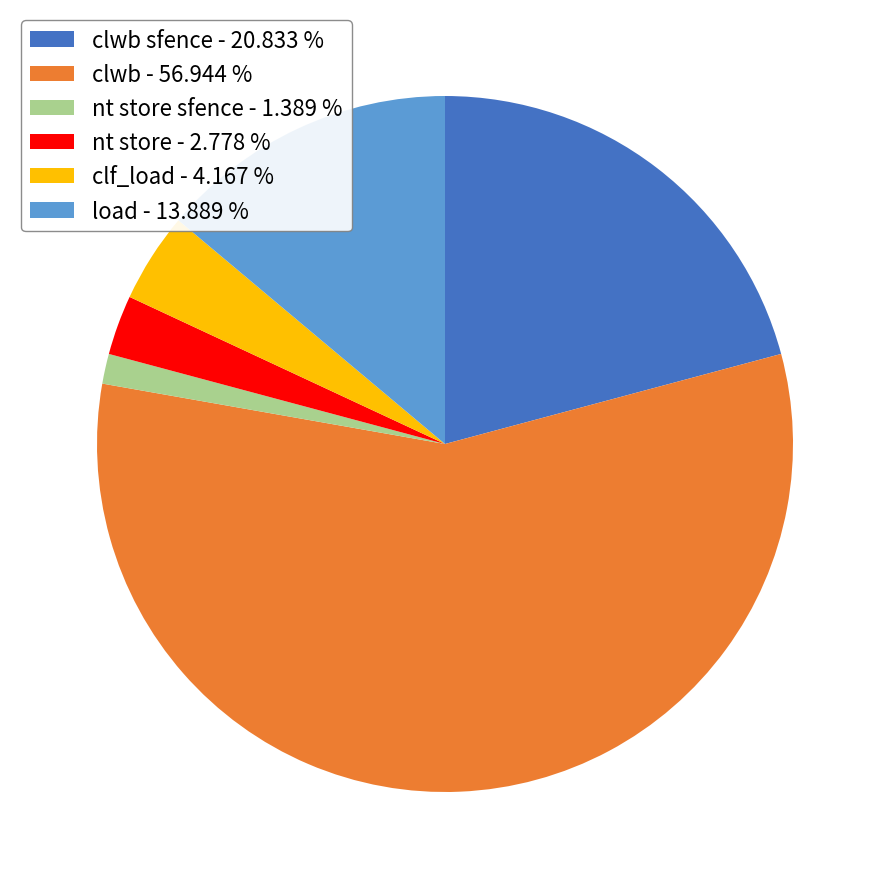

Which category accounts for the majority?

clwb - 56.944 %